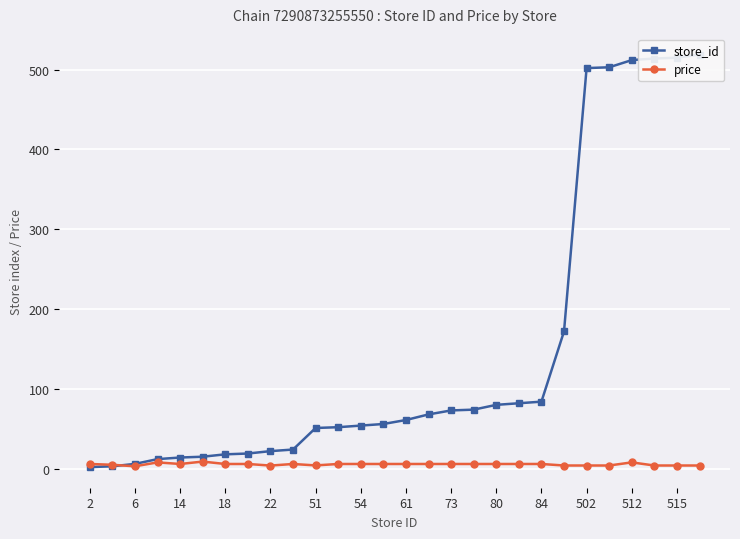

What is the difference between the maximum and minimum values in the store_id series?

517.0